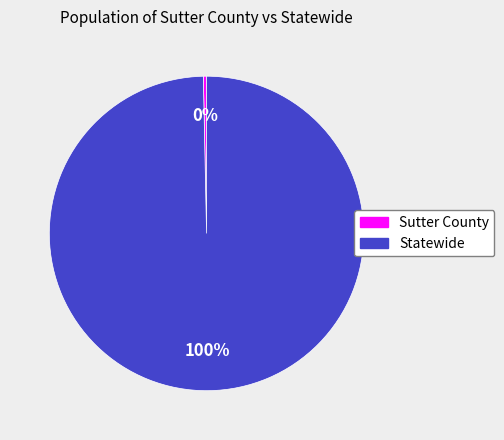

Rank the categories by value from lowest to highest.

Sutter County, Statewide